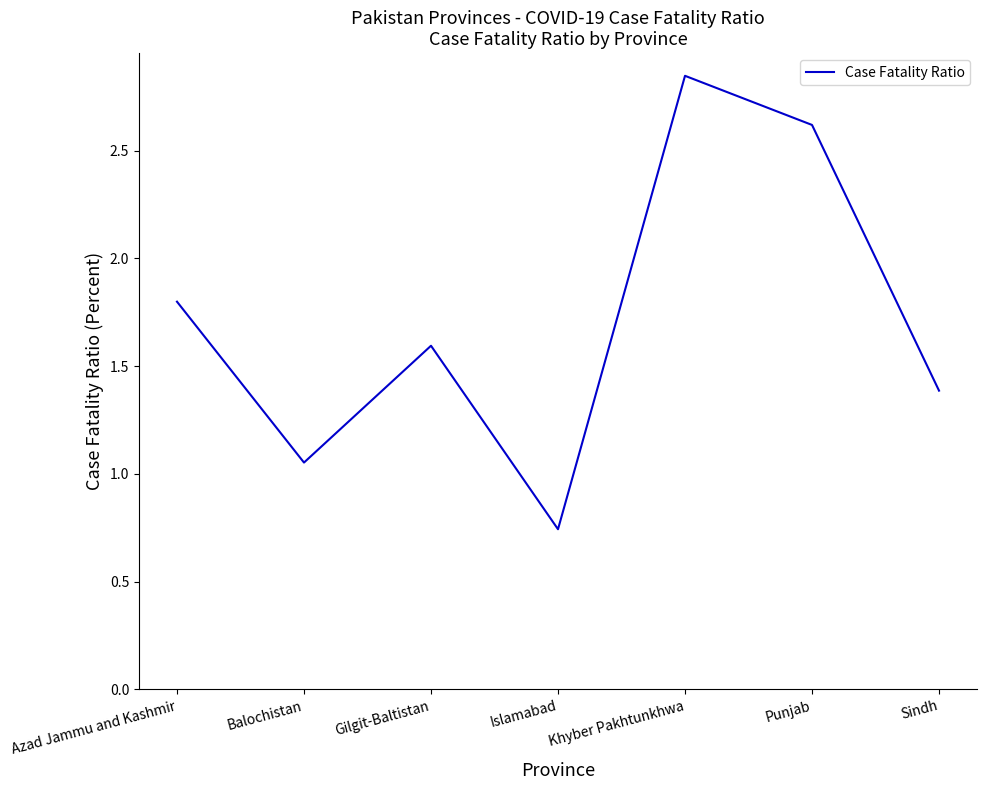

At which label is the value closest to 1?

Balochistan